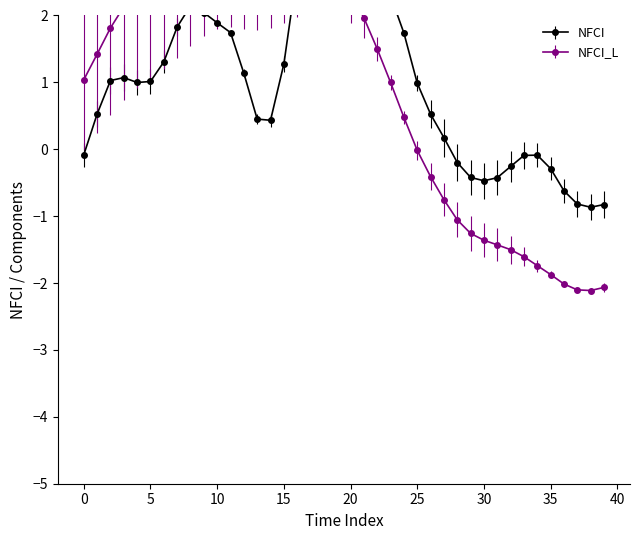

True or false: NFCI has more than 0 points higher than both neighbors.

True